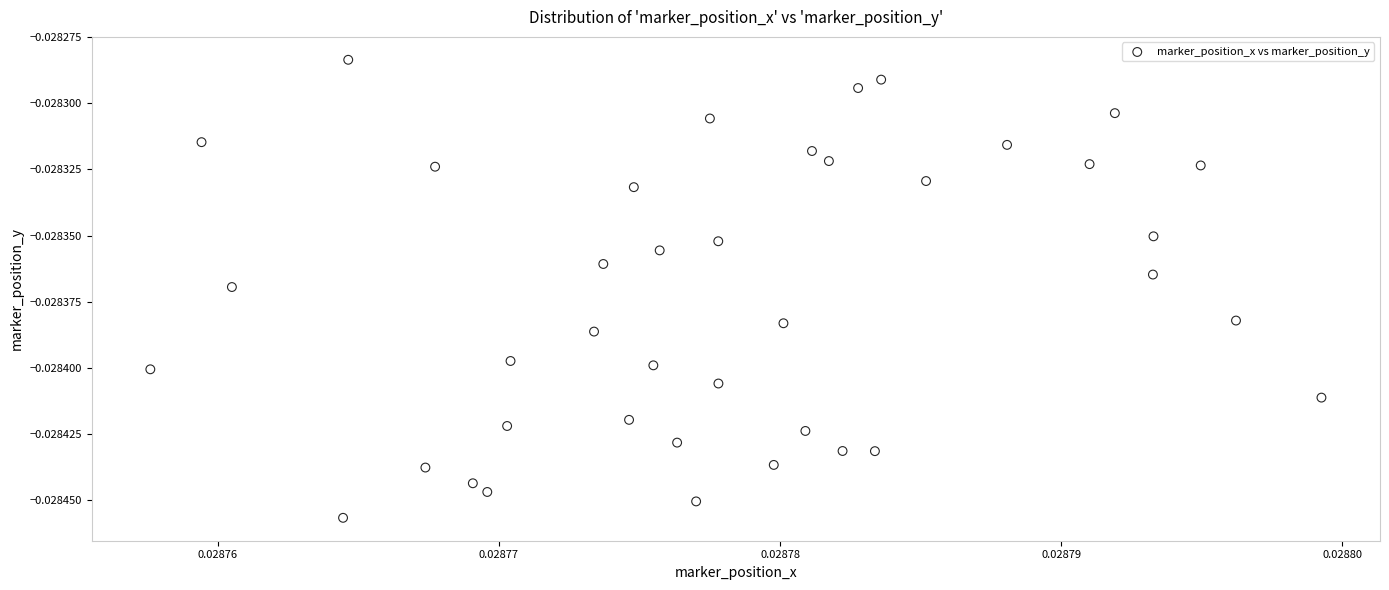

How many points are shown in the scatter plot?

40